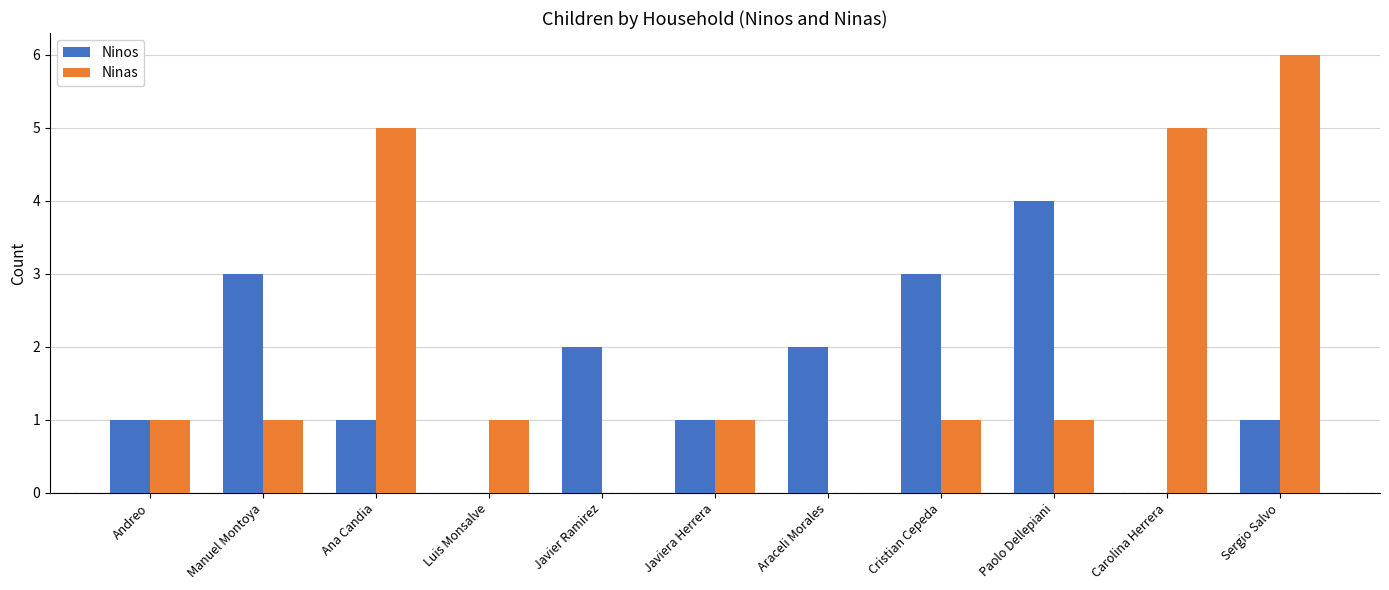

What is the greatest value displayed?

6